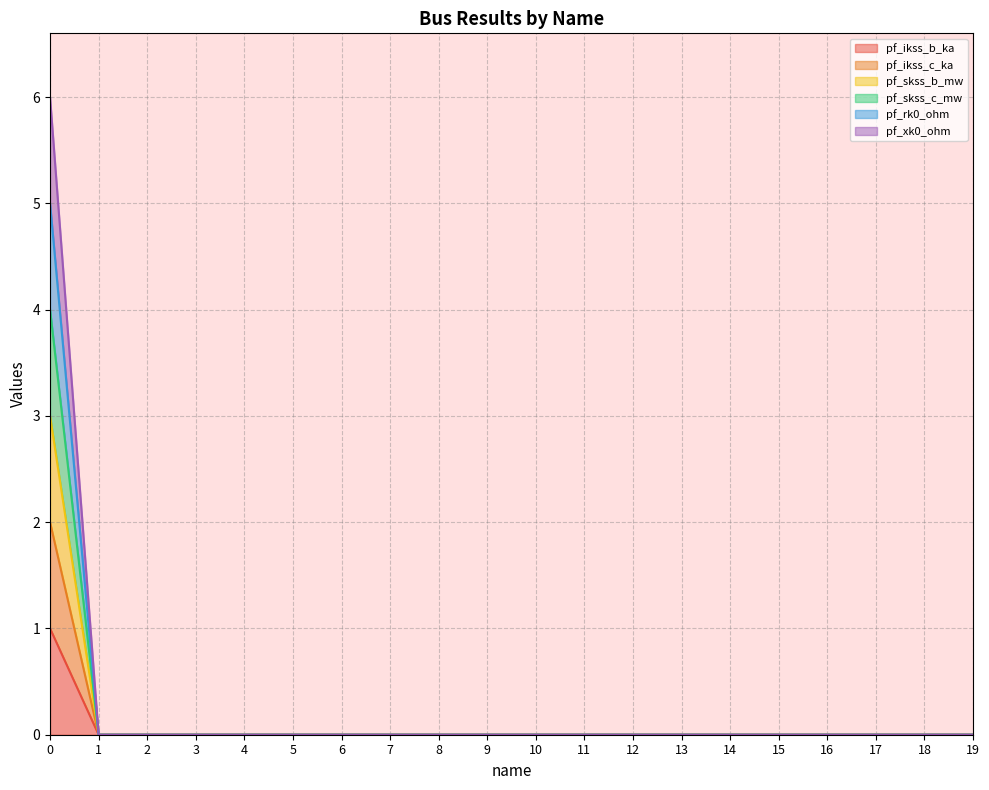

What are all the series names shown in the legend?

pf_ikss_b_ka, pf_ikss_c_ka, pf_skss_b_mw, pf_skss_c_mw, pf_rk0_ohm, pf_xk0_ohm